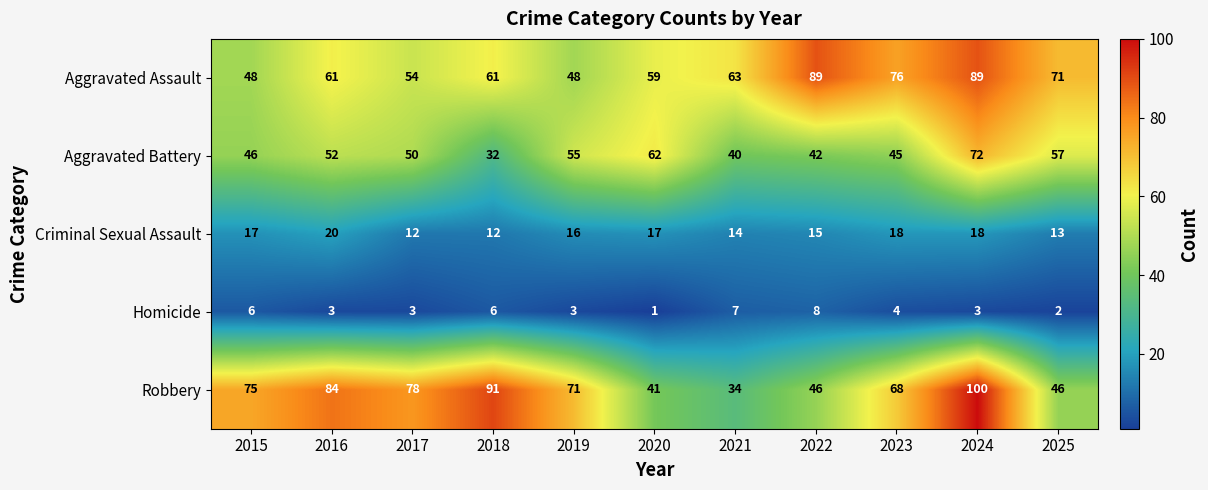

What is the spread (max minus min) of values at 2016?

81